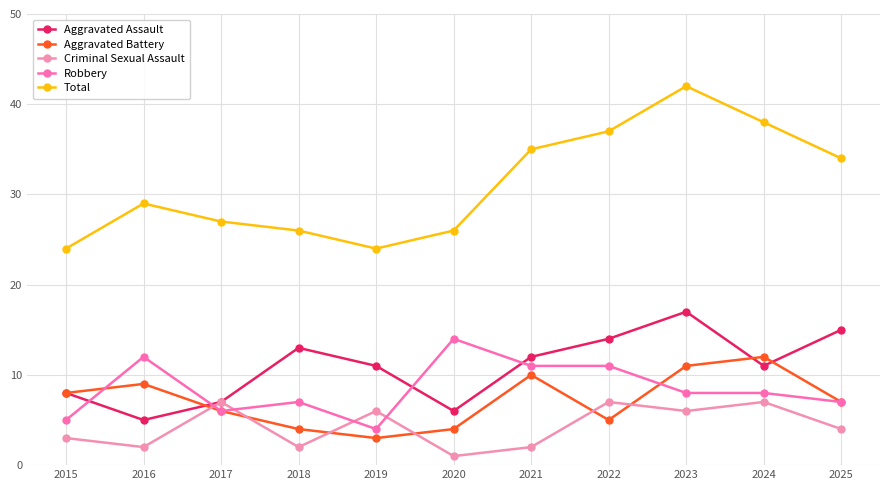

Which category has the lowest value across all series?

2020